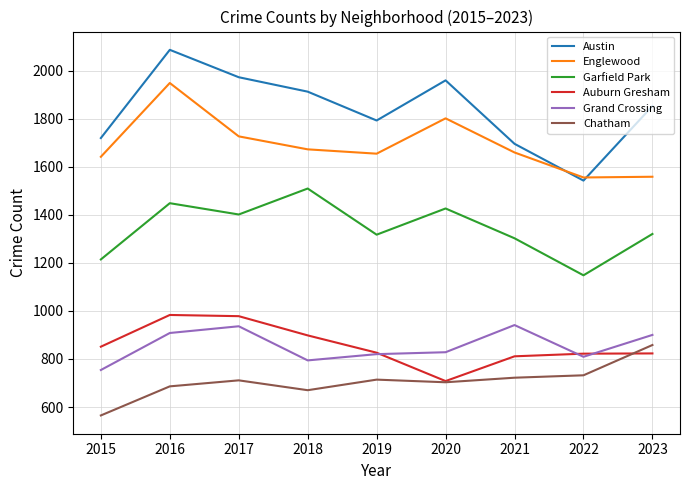

Does the chart display data point markers on the line(s)?

No